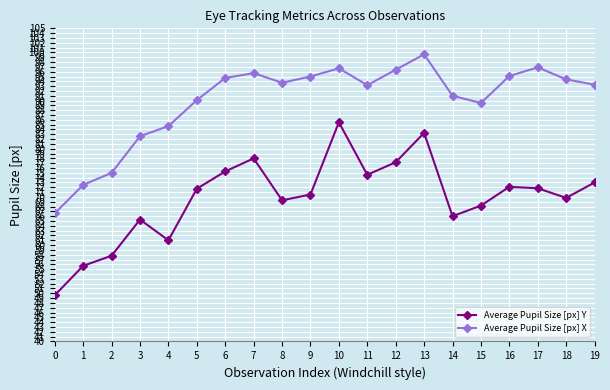

True or false: Average Pupil Size [px] X has a value of 89.5 at 15.

True